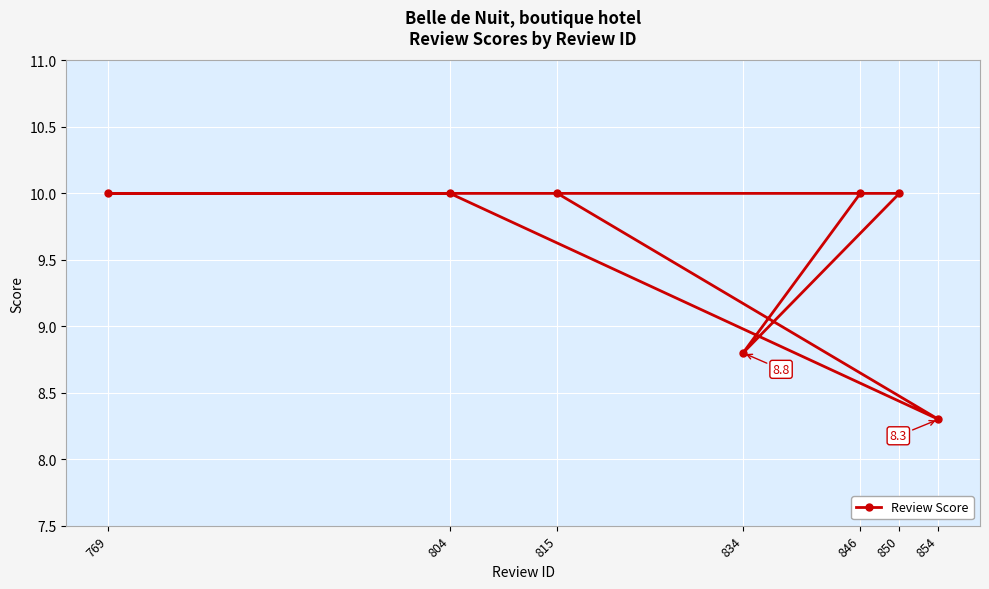

What is the value of the 7th point from the left?

8.3